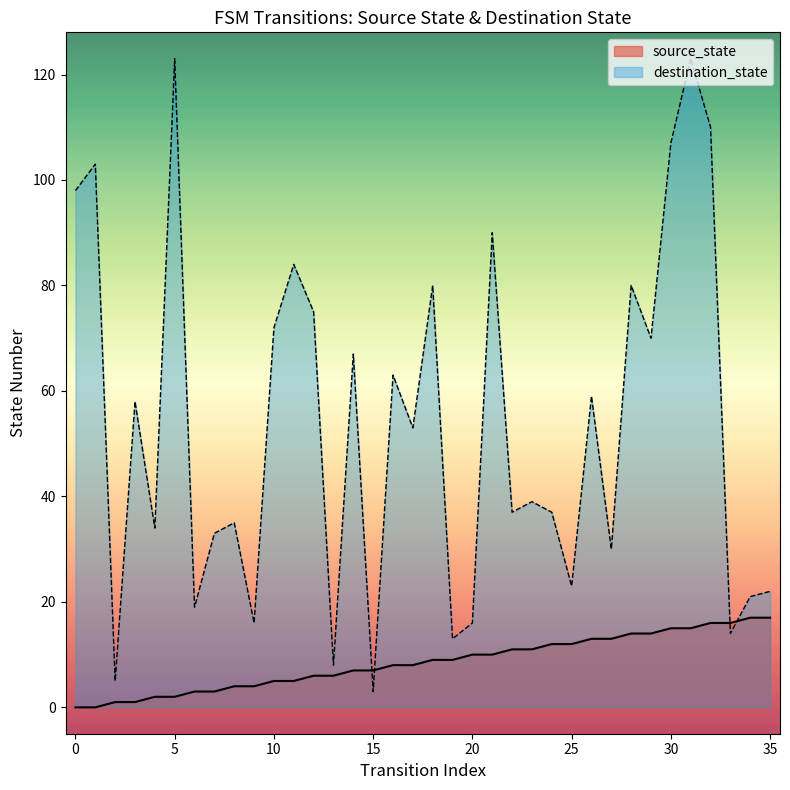

Rank the categories by value from highest to lowest.

34, 35, 32, 33, 30, 31, 28, 29, 26, 27, 24, 25, 22, 23, 20, 21, 18, 19, 16, 17, 14, 15, 12, 13, 10, 11, 8, 9, 6, 7, 4, 5, 2, 3, 0, 1